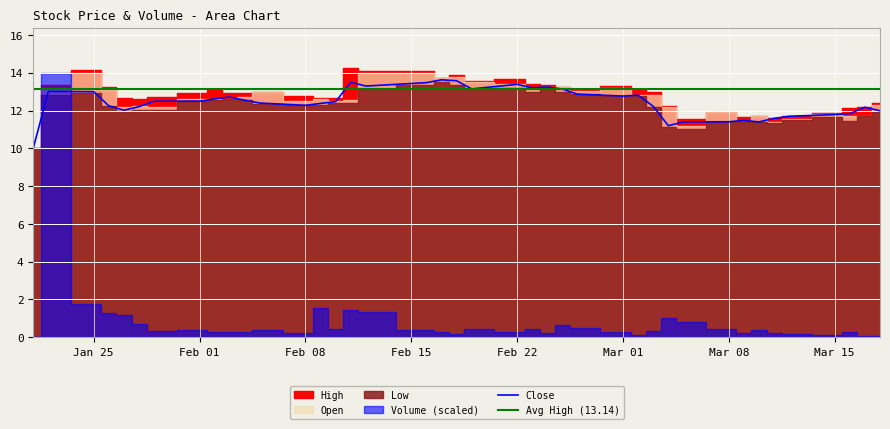

True or false: High and Close intersect in this chart.

False